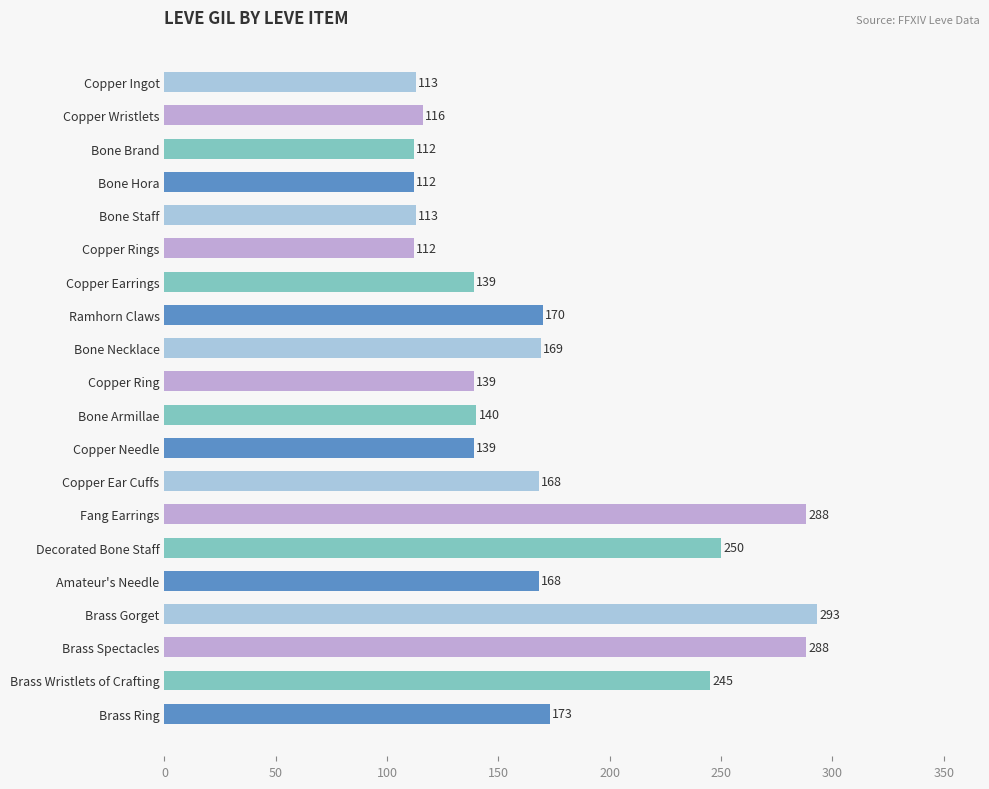

What is the label of the 13th bar from the bottom?

Ramhorn Claws